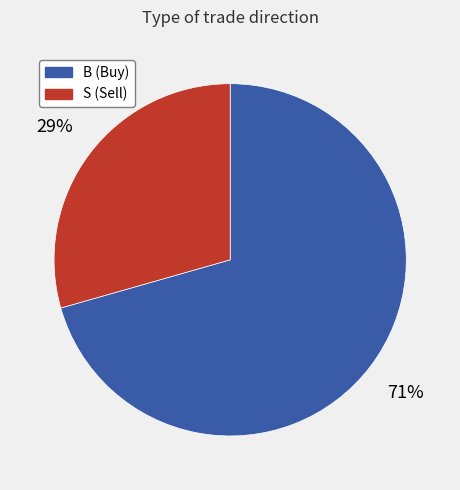

Approximately how many times larger is the value at B compared to S?

2.4